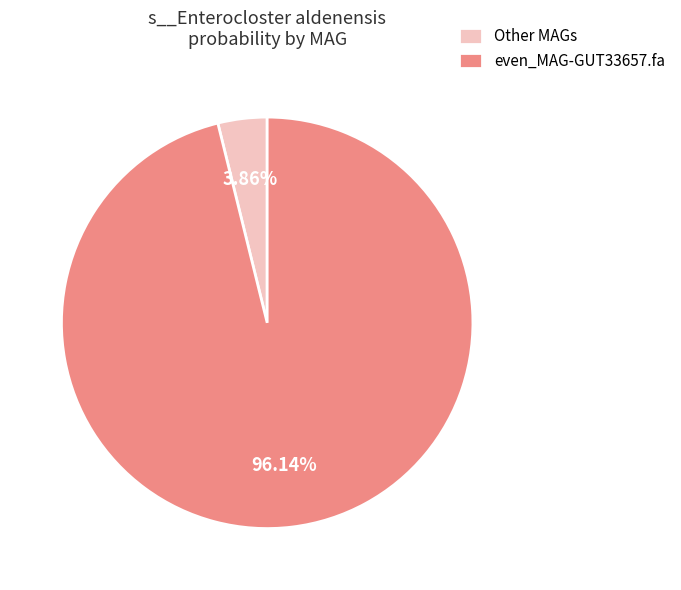

Does Other MAGs account for over 50% of the chart?

No